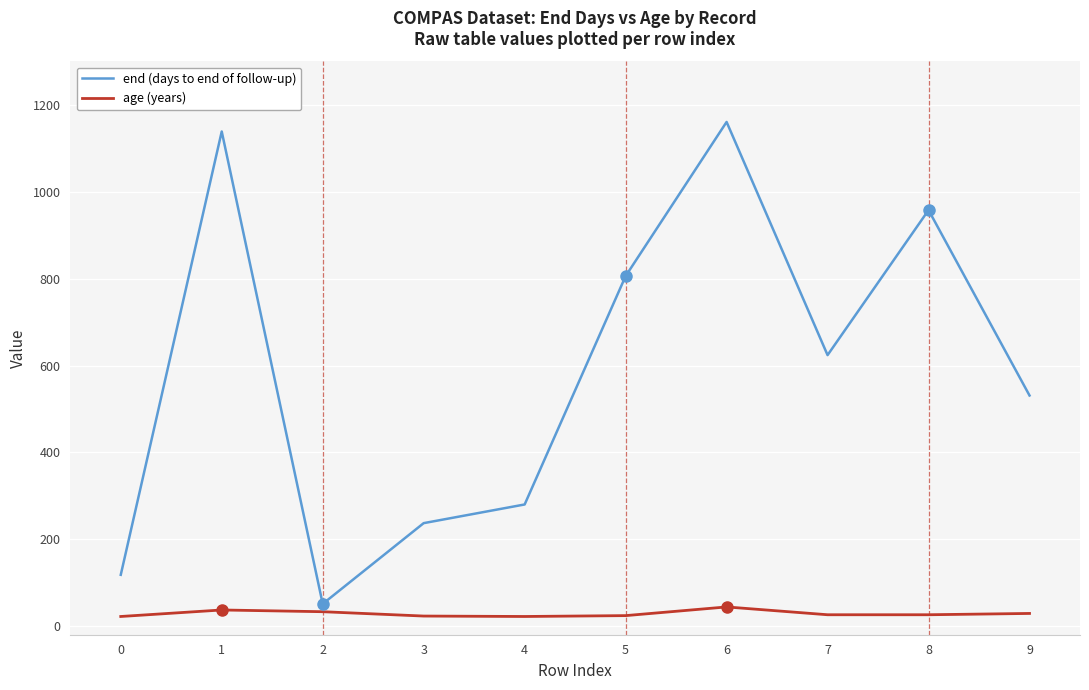

The end (days to end of follow-up) series shows 36 at 0. True or false?

False